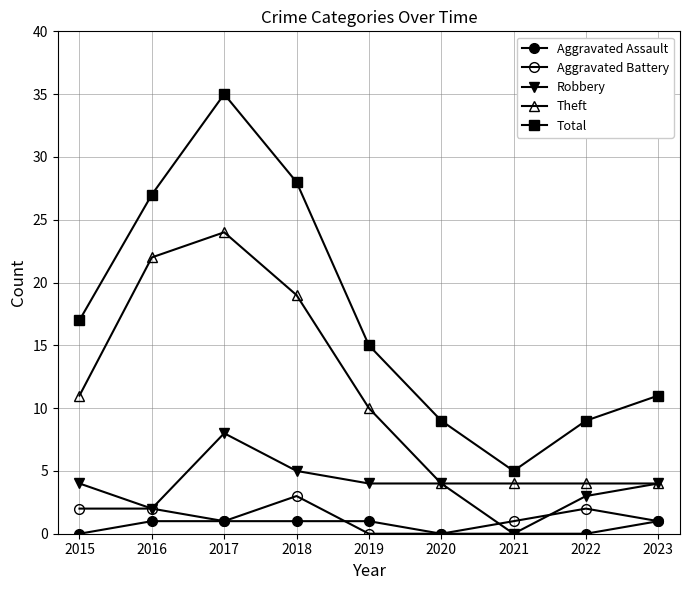

In Robbery, how many points are higher than both neighbors (excluding endpoints)?

1